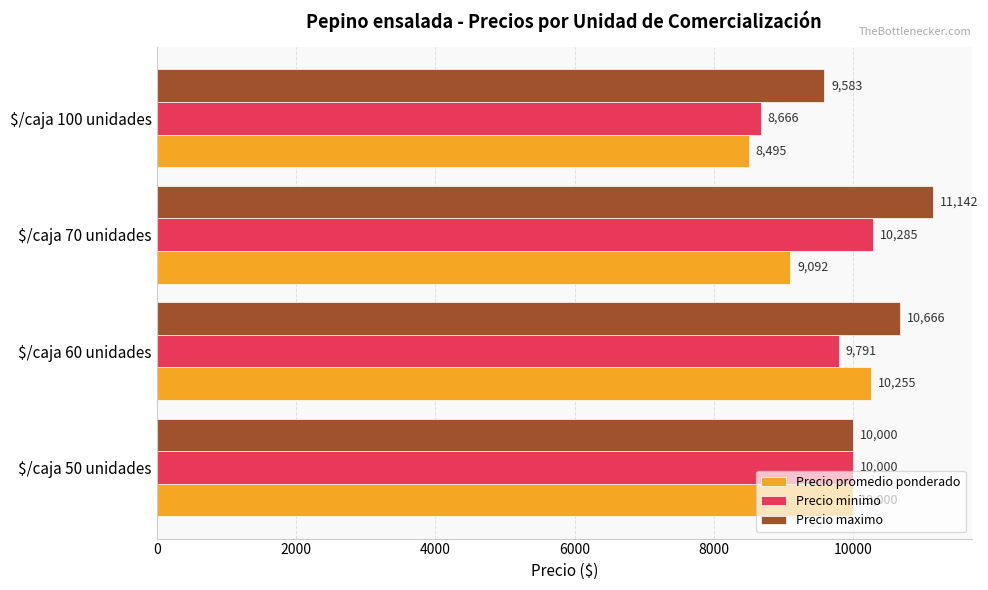

Rank the categories by Precio promedio ponderado value from lowest to highest.

$/caja 100 unidades, $/caja 70 unidades, $/caja 50 unidades, $/caja 60 unidades